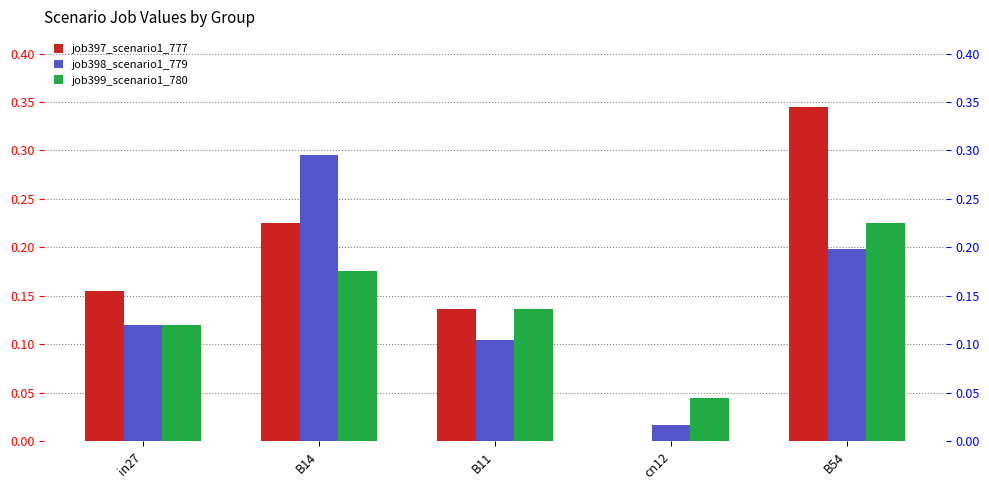

How many groups of bars are there?

5